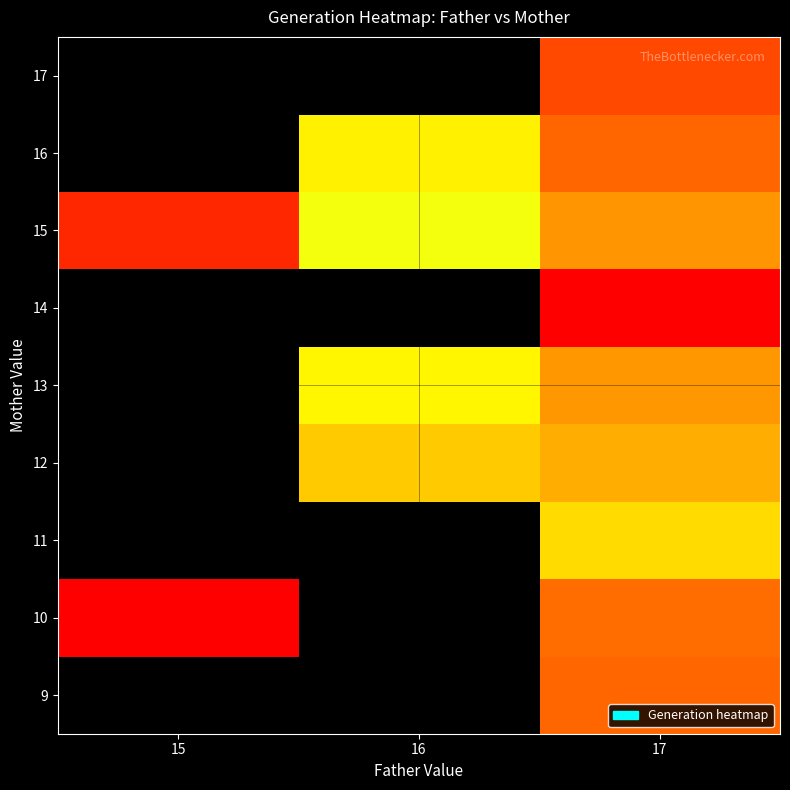

Read the 14 value at 17.

46.0